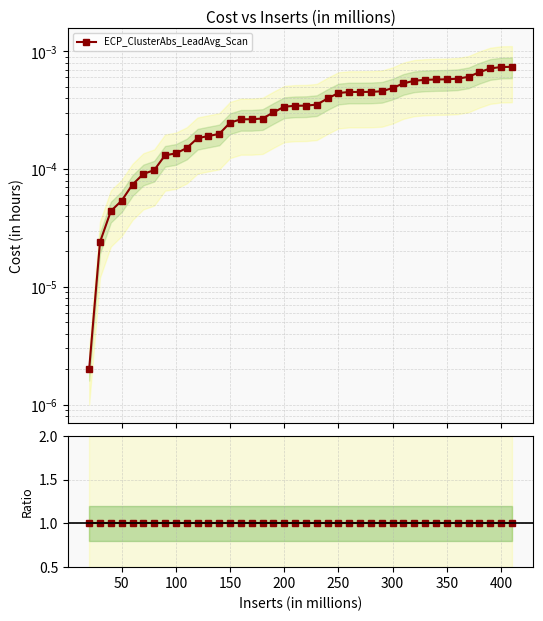

List the labels in order of value, largest first.

410, 400, 390, 380, 370, 360, 350, 340, 330, 320, 310, 300, 290, 280, 260, 270, 250, 240, 230, 220, 210, 200, 190, 180, 160, 170, 150, 140, 130, 120, 110, 100, 90, 80, 70, 60, 50, 40, 30, 20